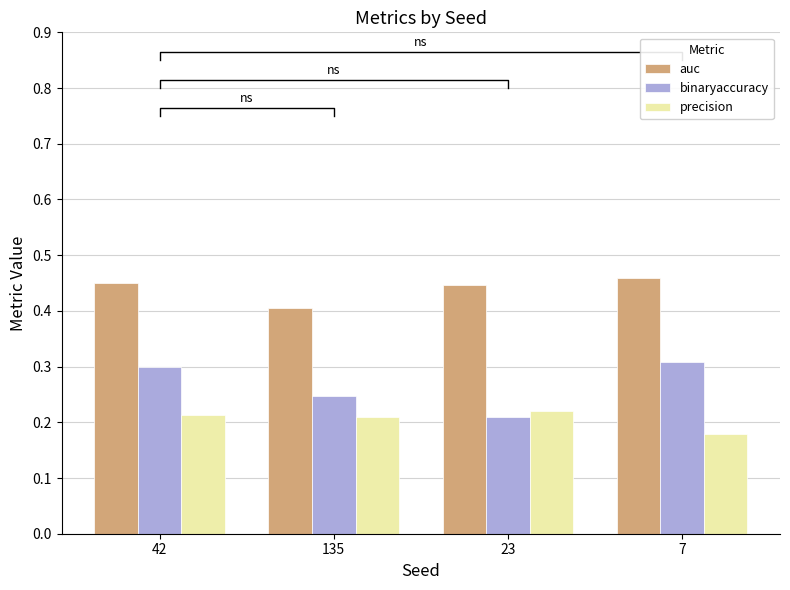

Which category has the highest value in the auc series?

7